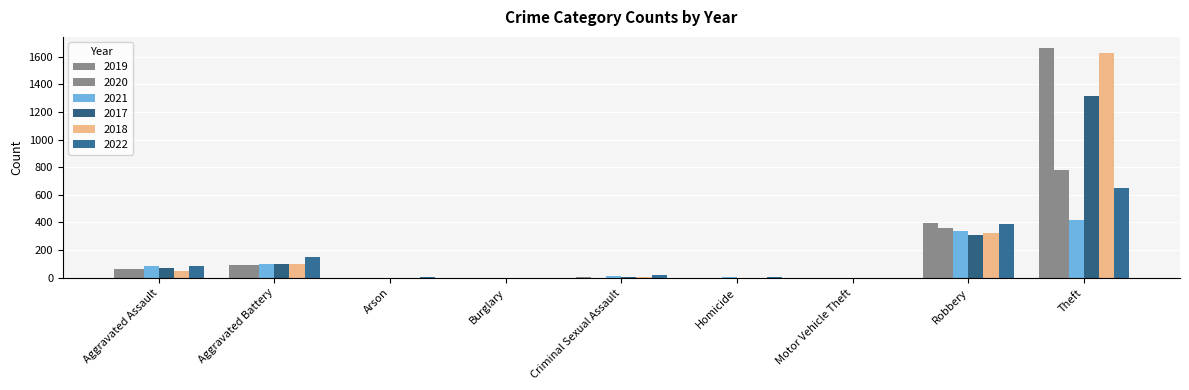

What is the maximum value for 2021?

417